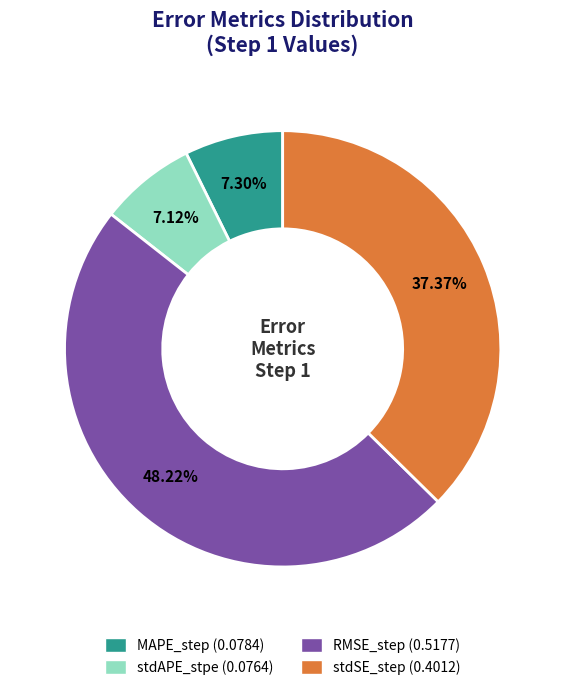

Which slice is the largest?

RMSE_step